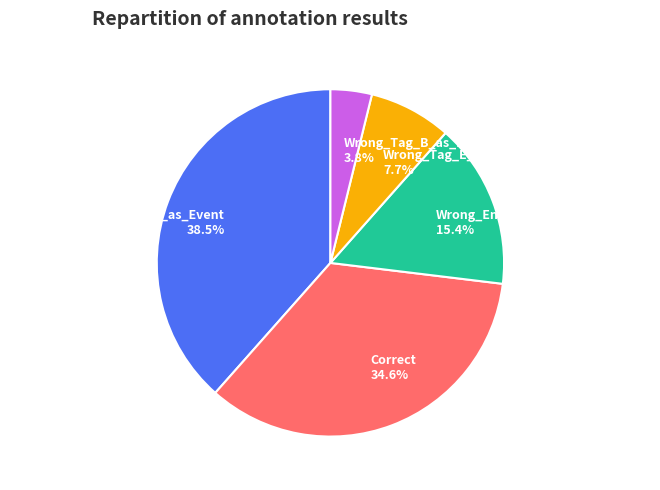

To the nearest percent, what portion does Wrong_Tag_E_as_I represent?

8%